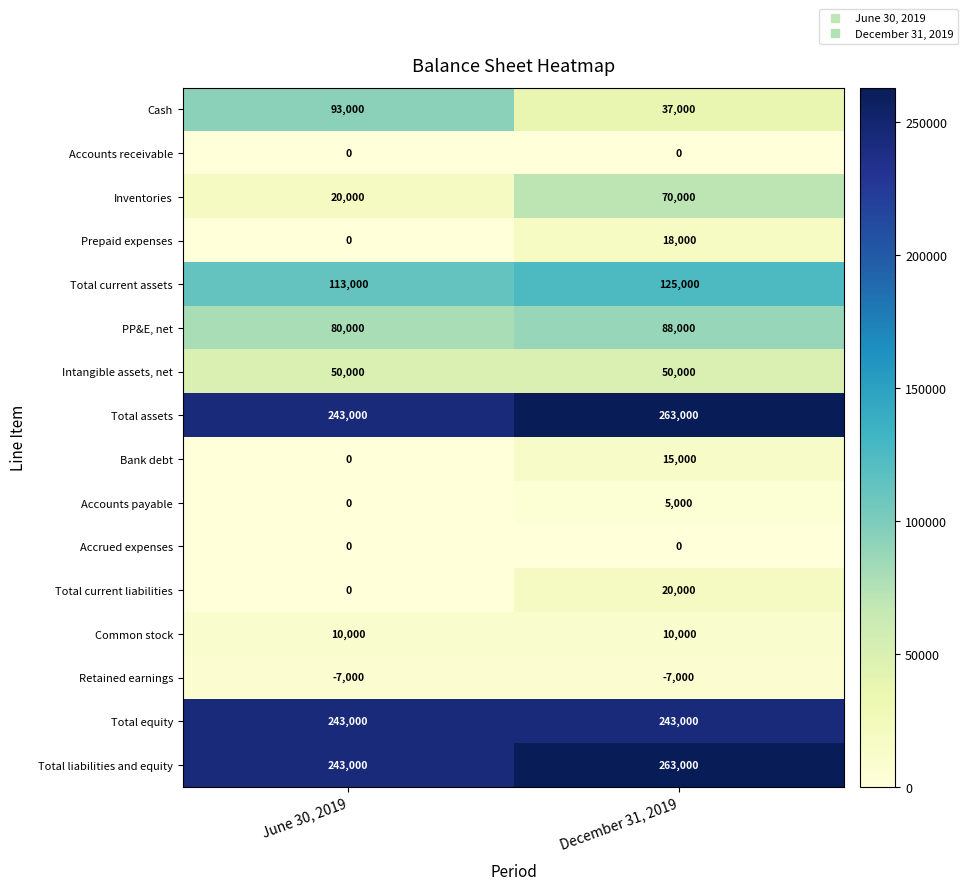

The value of Bank debt at December 31, 2019 is 4844. True or false?

False